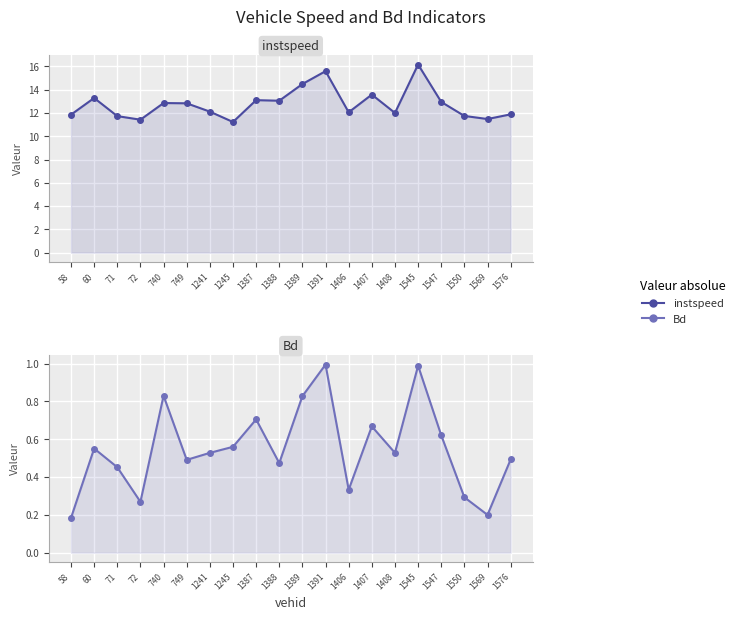

Which label corresponds to the largest value in the chart?

1545